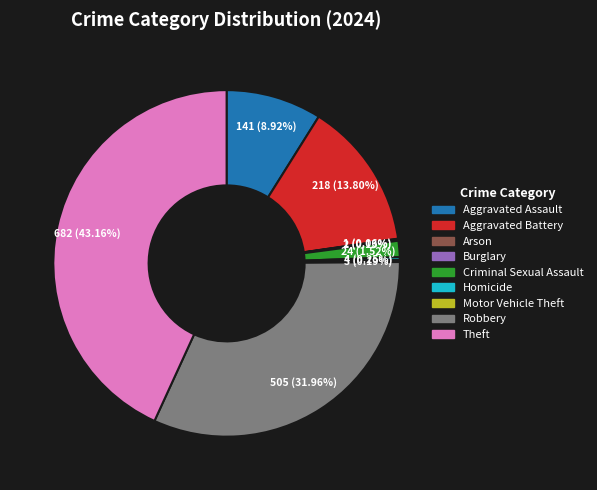

To the nearest percent, what is the average slice percentage?

11%